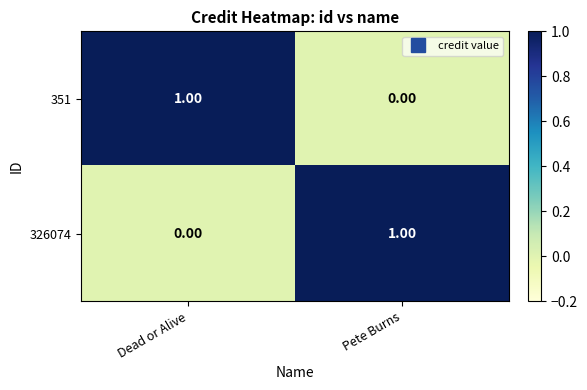

Which category has the highest value in the 351 series?

Dead or Alive